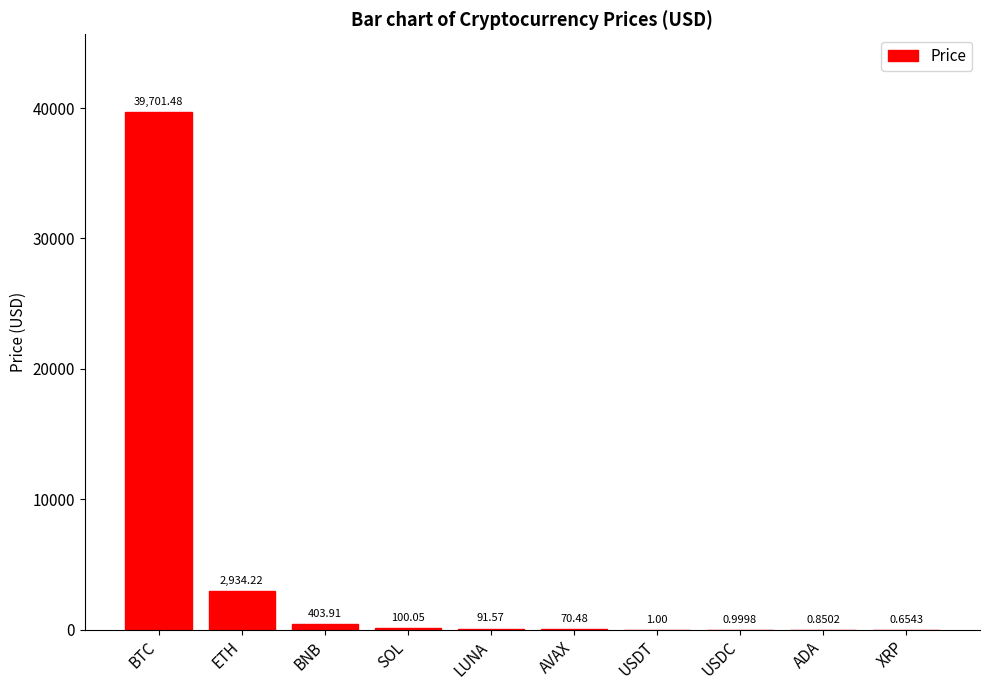

What is the sum of the values at AVAX and BNB?

474.4